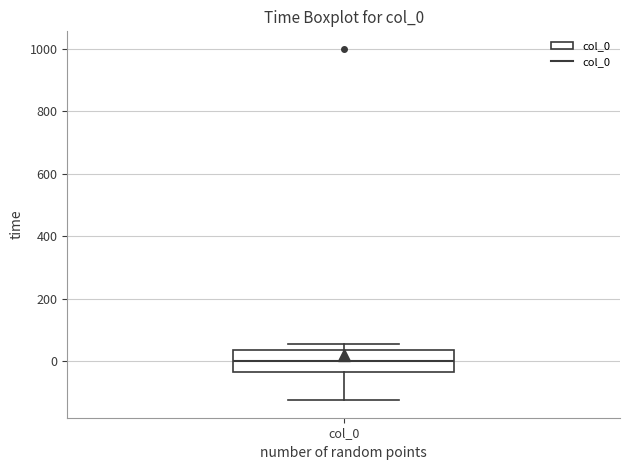

Transcribe this box plot: give where the median line is, the range the box spans, and where the two whiskers end, as read against the y-axis. The values are not printed on the chart, so give them approximately, as read against the axis.

median 0, box -40 to 40, whiskers -120 to 60